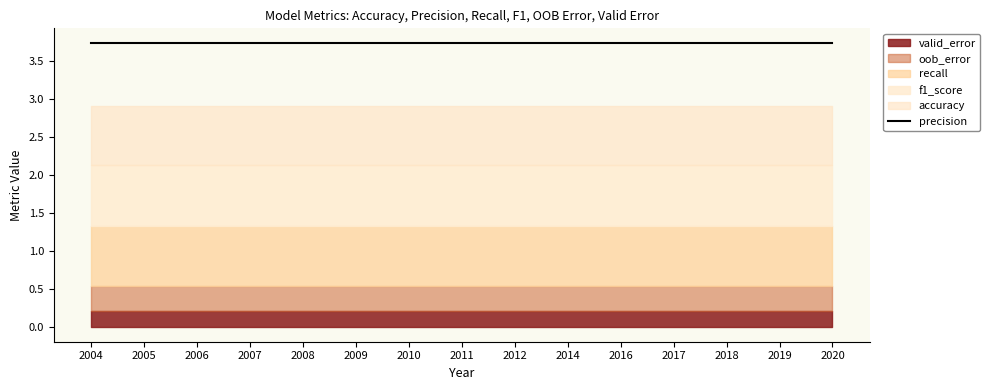

What is the value of the valid_error point at the 1st from the left?

0.2